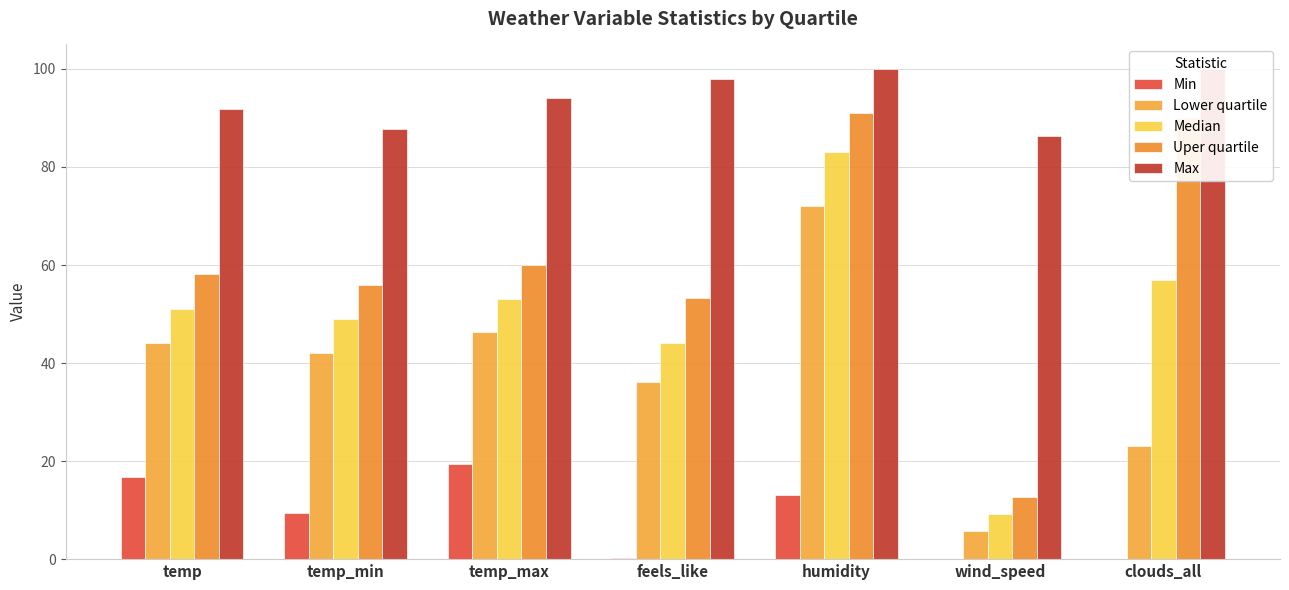

Is the value of Lower quartile at temp greater than the value of Median at clouds_all?

No